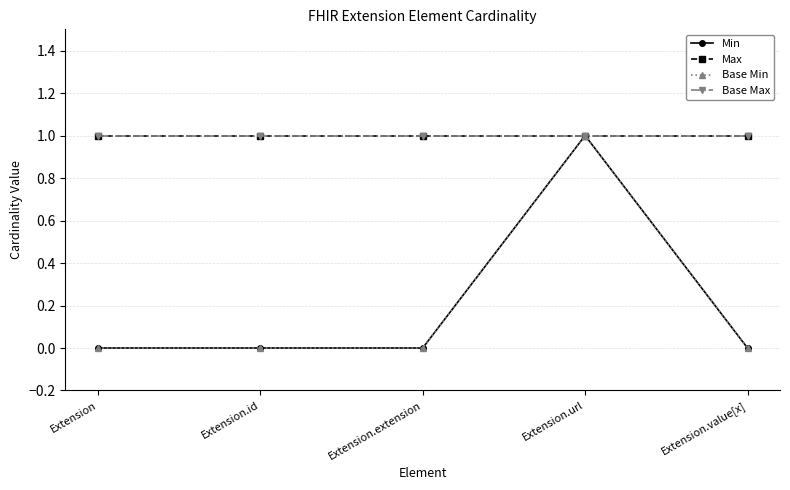

Reading left to right, what are all the values shown in this chart?

Min: 0	0	0	1	0
Max: 1	1	1	1	1
Base Min: 0	0	0	1	0
Base Max: 1	1	1	1	1